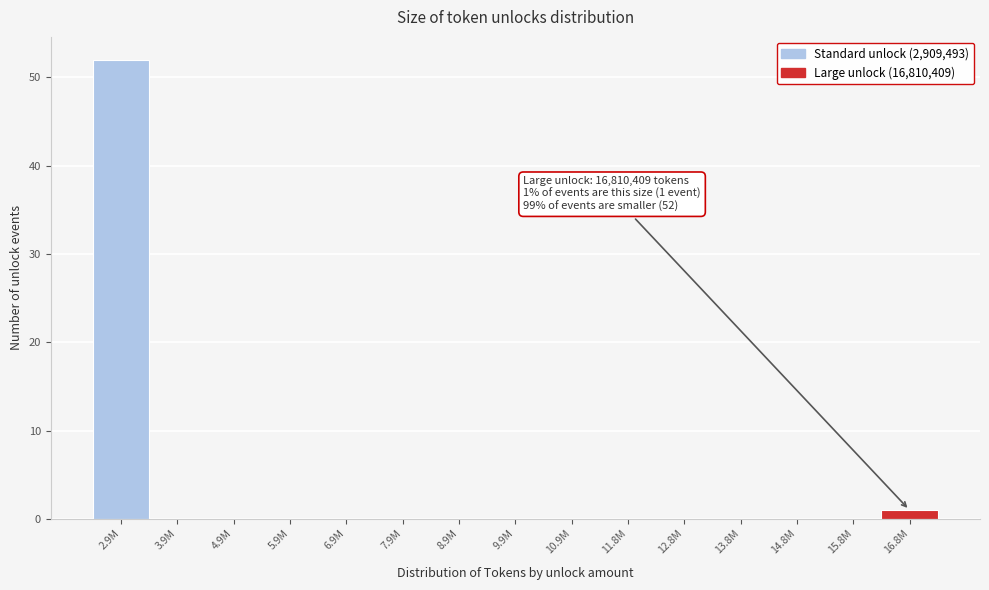

Reading left to right, list all the values displayed in this chart.

2.9M=52	3.9M=0	4.9M=0	5.9M=0	6.9M=0	7.9M=0	8.9M=0	9.9M=0	10.9M=0	11.8M=0	12.8M=0	13.8M=0	14.8M=0	15.8M=0	16.8M=1